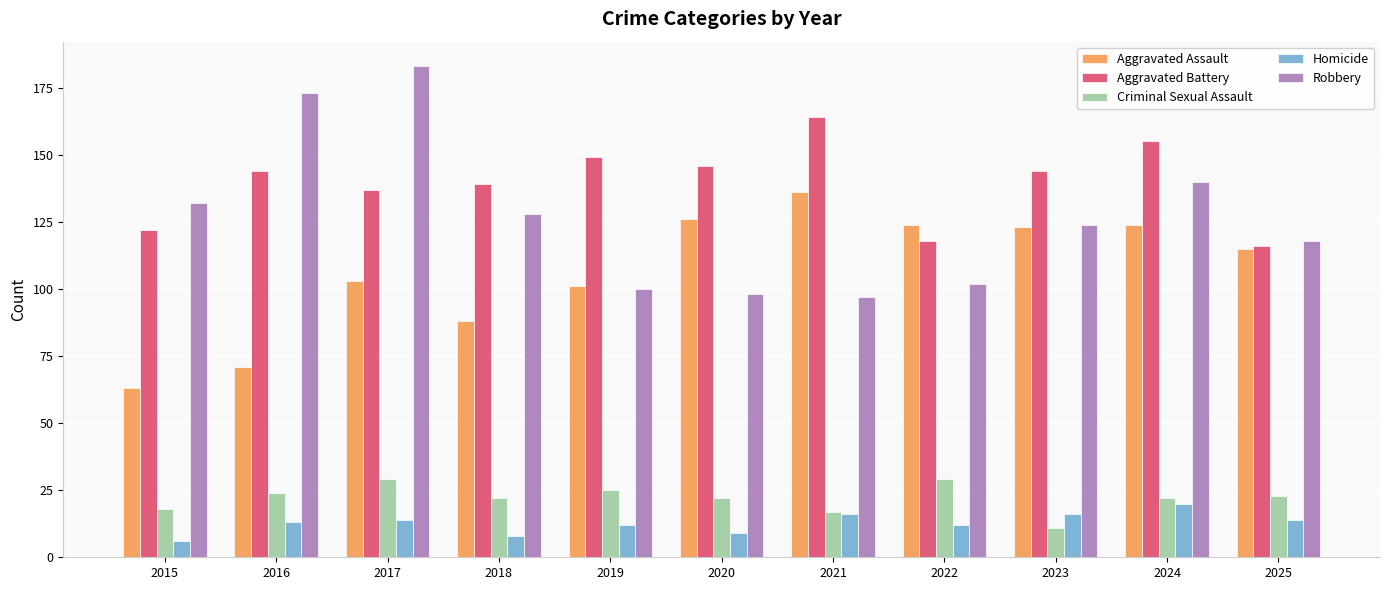

The Robbery series shows 59 at 2025. True or false?

False